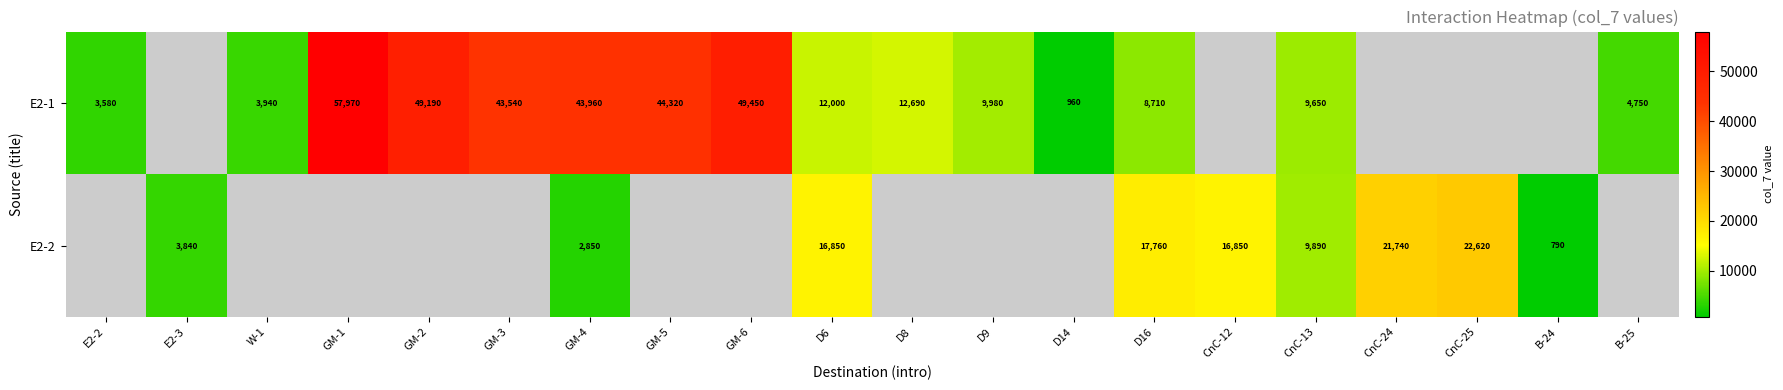

How many series are shown in this chart?

2